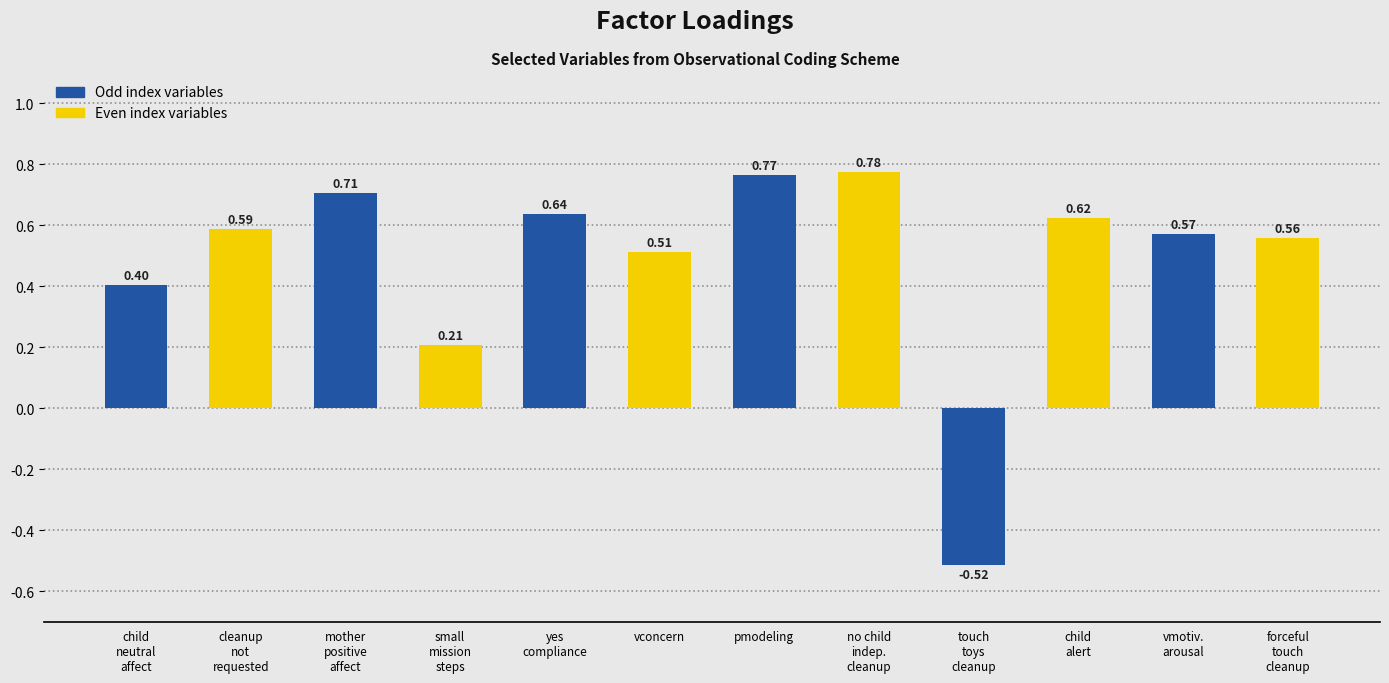

How many series are shown in this chart?

1